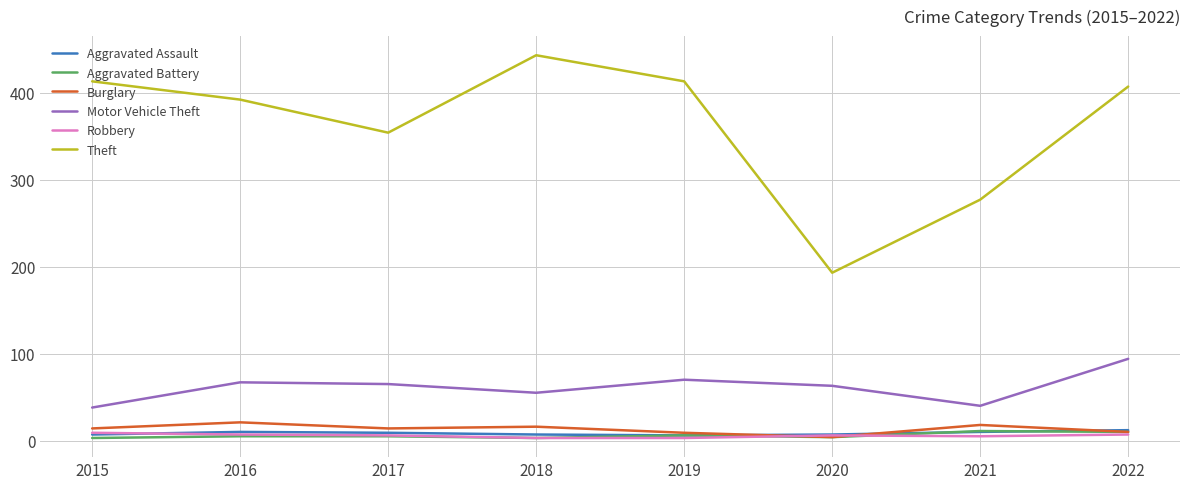

Which series has the largest total across all categories?

Theft